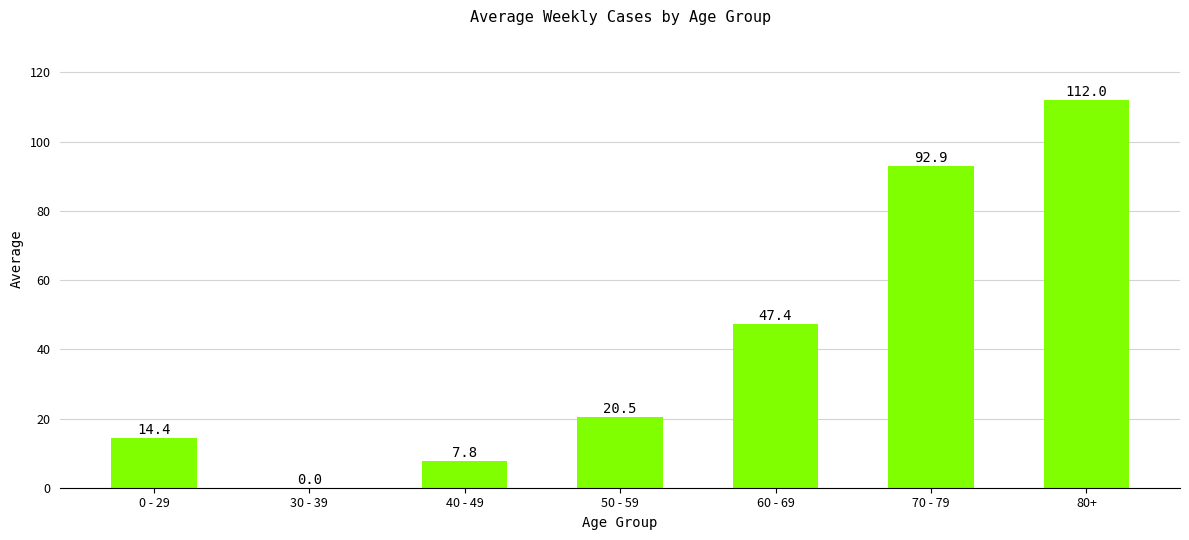

Where is the data nearest to the value 56?

60 - 69